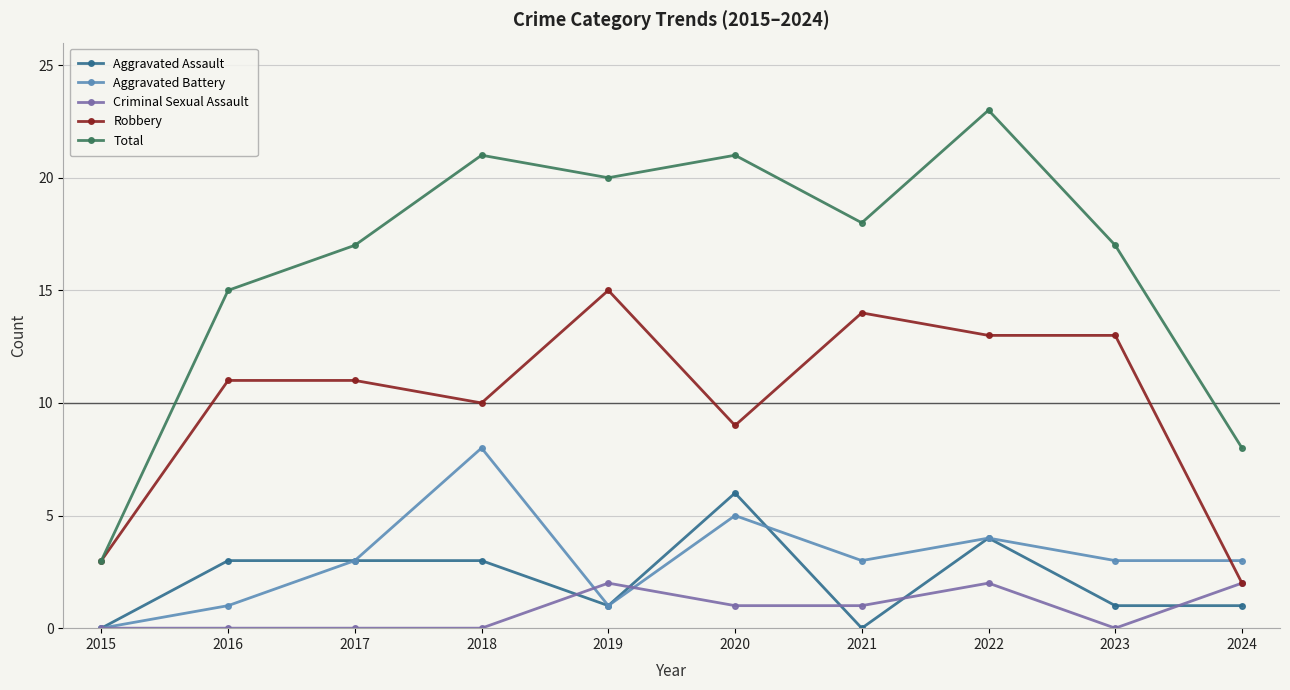

Rank the series by their maximum value, from highest to lowest.

Total, Robbery, Aggravated Battery, Aggravated Assault, Criminal Sexual Assault